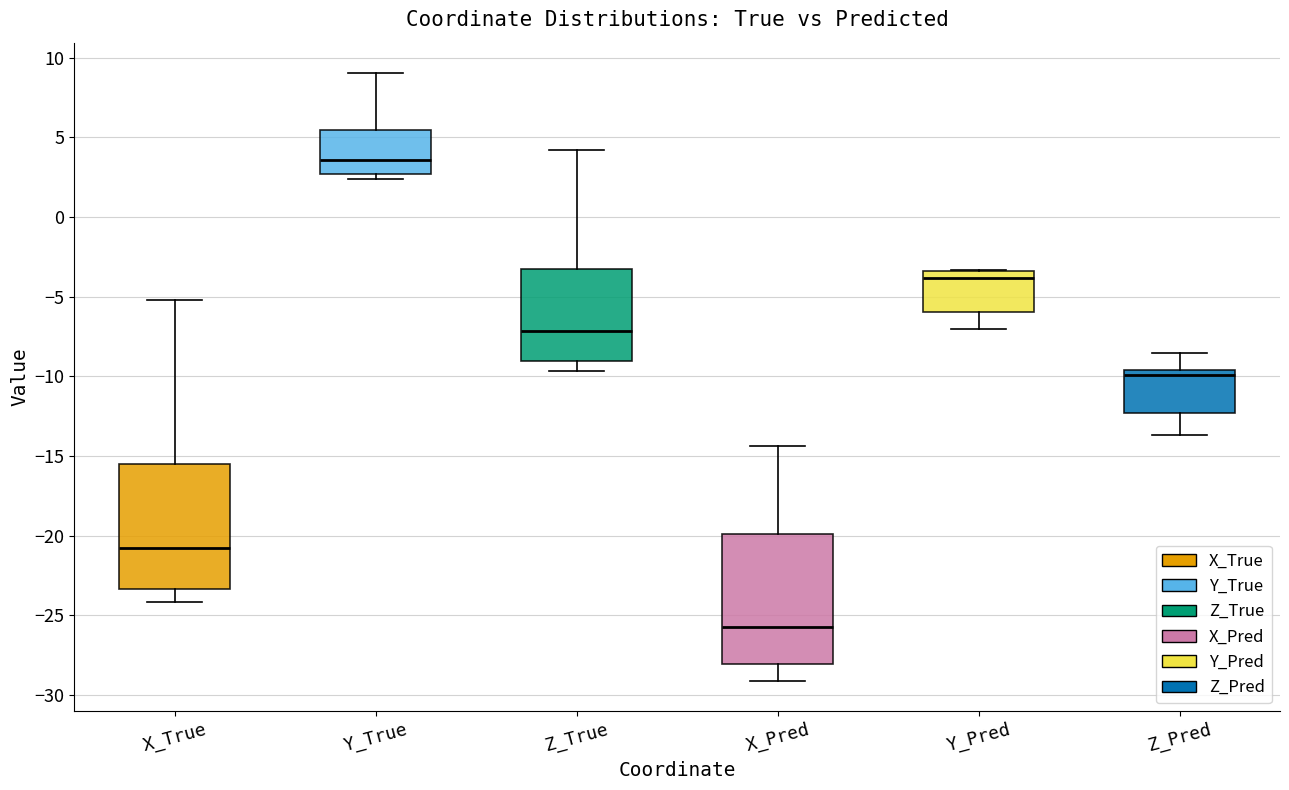

Where does the upper whisker of the box for Z_True end on the y-axis? The values are not printed on the chart, so give them approximately, as read against the axis.

4.0